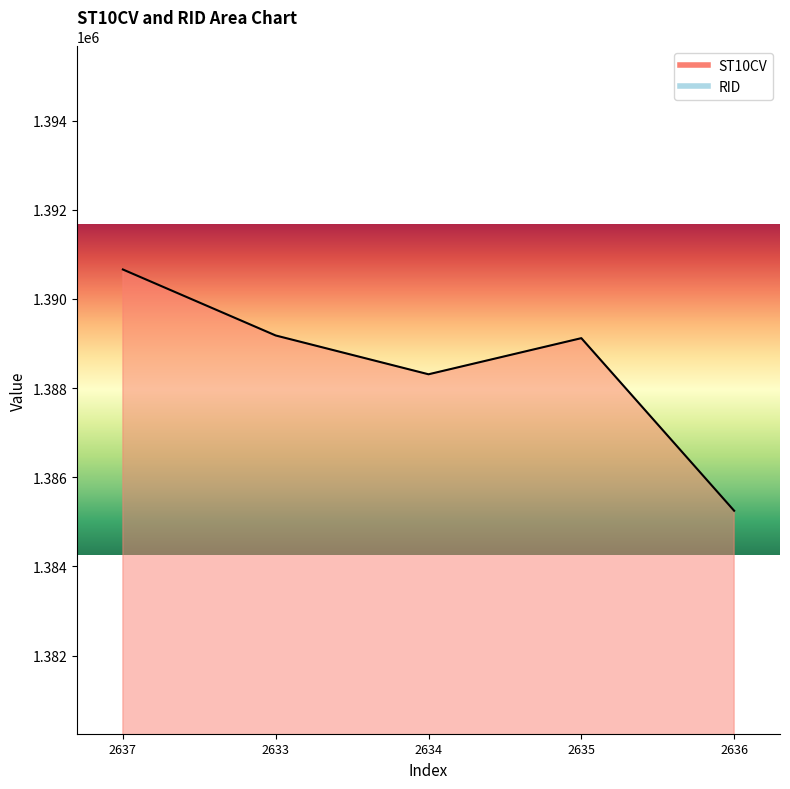

At which category does the data reach its first local valley?

2634